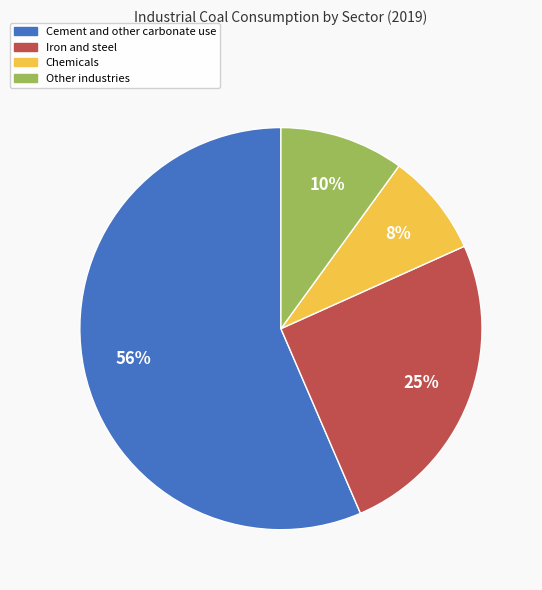

To the nearest percent, what percentage of the pie is Iron and steel?

25%